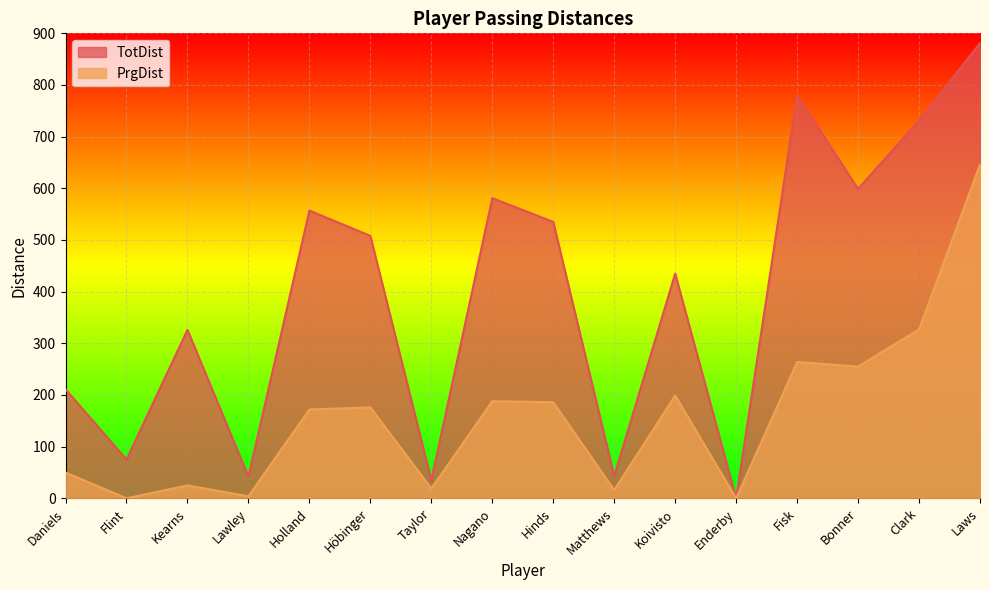

What are all the series names shown in the legend?

TotDist, PrgDist